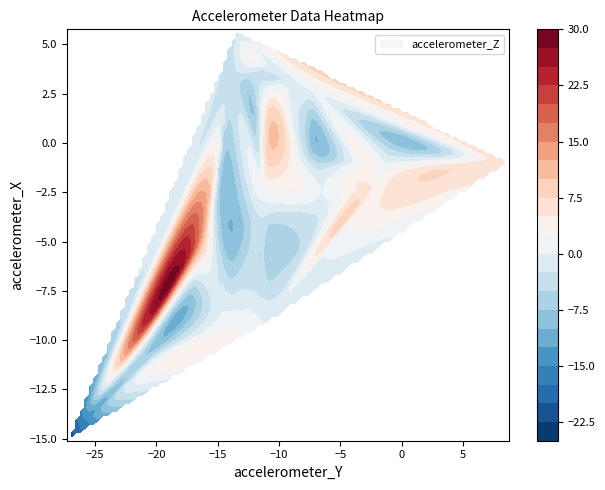

What is the difference between the highest and lowest values at 20?

16.4